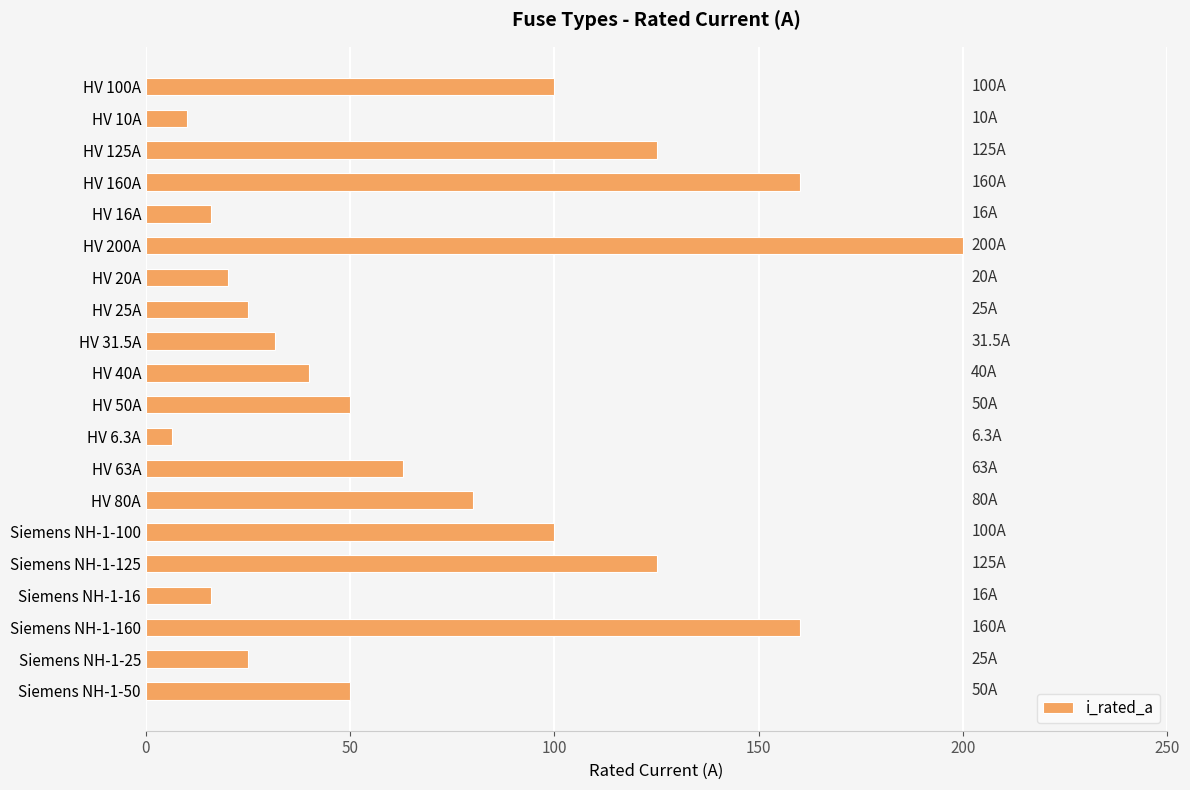

Reading top to bottom, transcribe all the data shown in this chart.

HV 100A=100.0	HV 10A=10.0	HV 125A=125.0	HV 160A=160.0	HV 16A=16.0	HV 200A=200.0	HV 20A=20.0	HV 25A=25.0	HV 31.5A=31.5	HV 40A=40.0	HV 50A=50.0	HV 6.3A=6.3	HV 63A=63.0	HV 80A=80.0	Siemens NH-1-100=100.0	Siemens NH-1-125=125.0	Siemens NH-1-16=16.0	Siemens NH-1-160=160.0	Siemens NH-1-25=25.0	Siemens NH-1-50=50.0